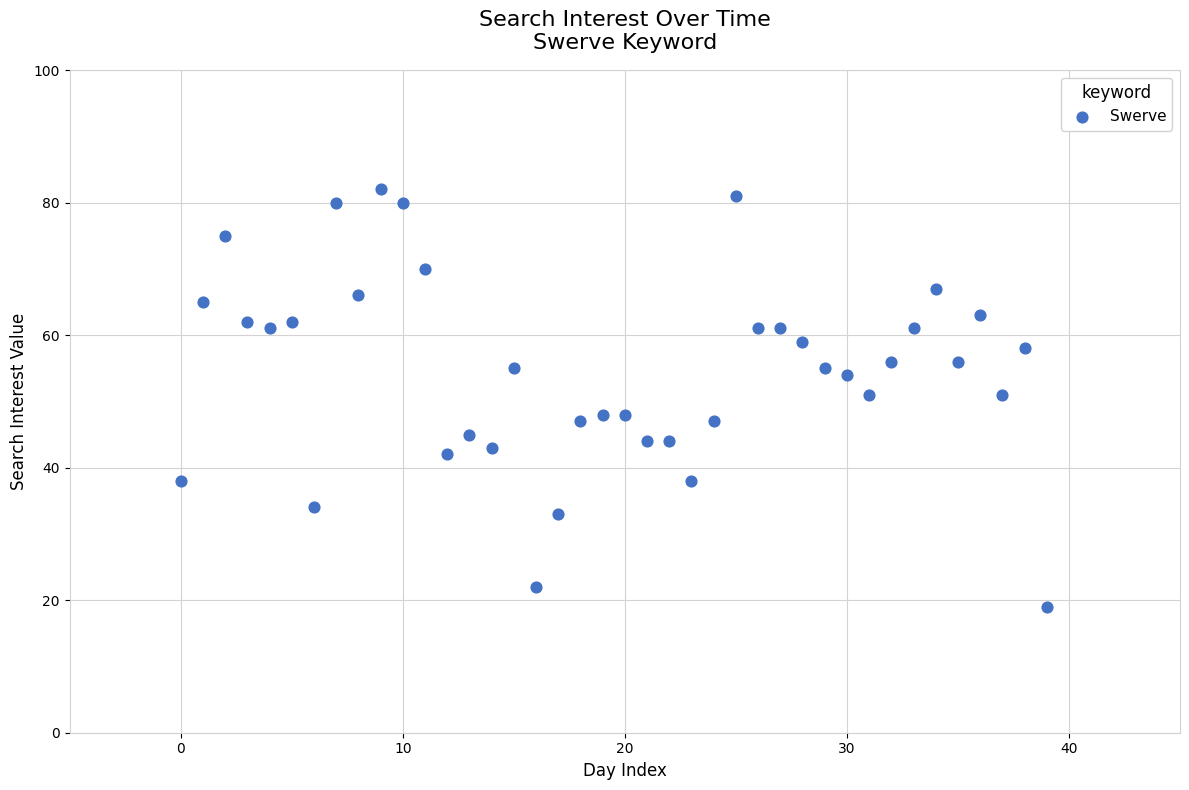

What is the range of Y values (max minus min)?

63